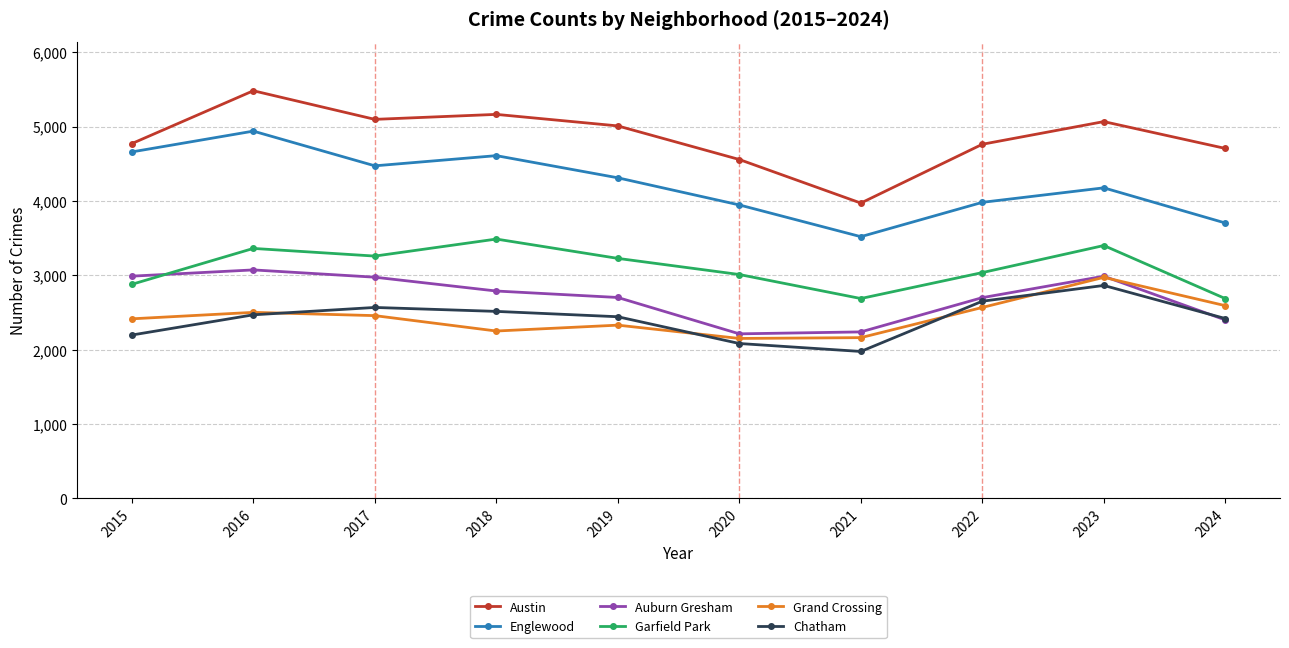

How many lines are shown in the chart?

6